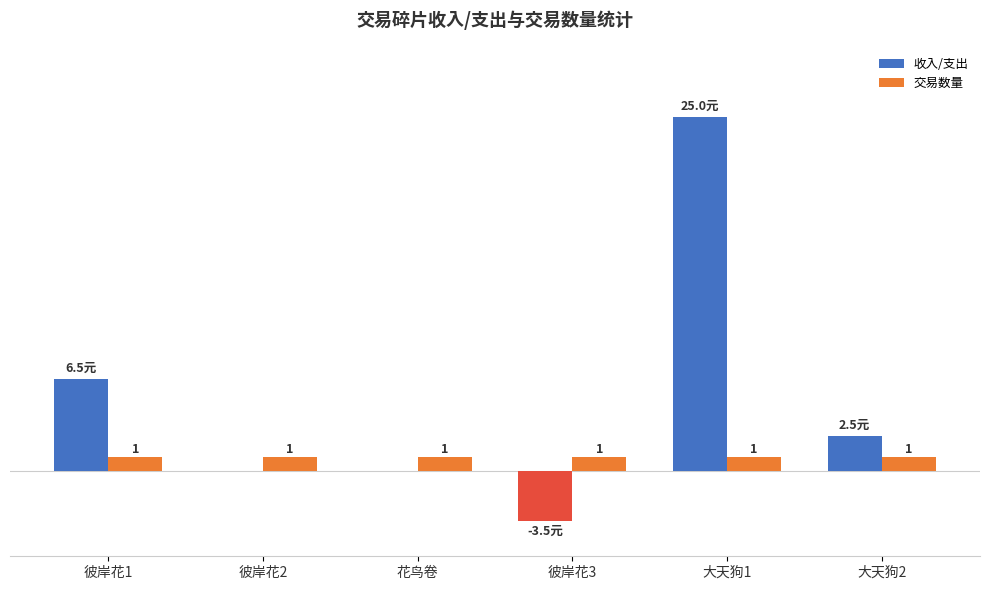

At which category does the chart reach its peak across all series?

大天狗1